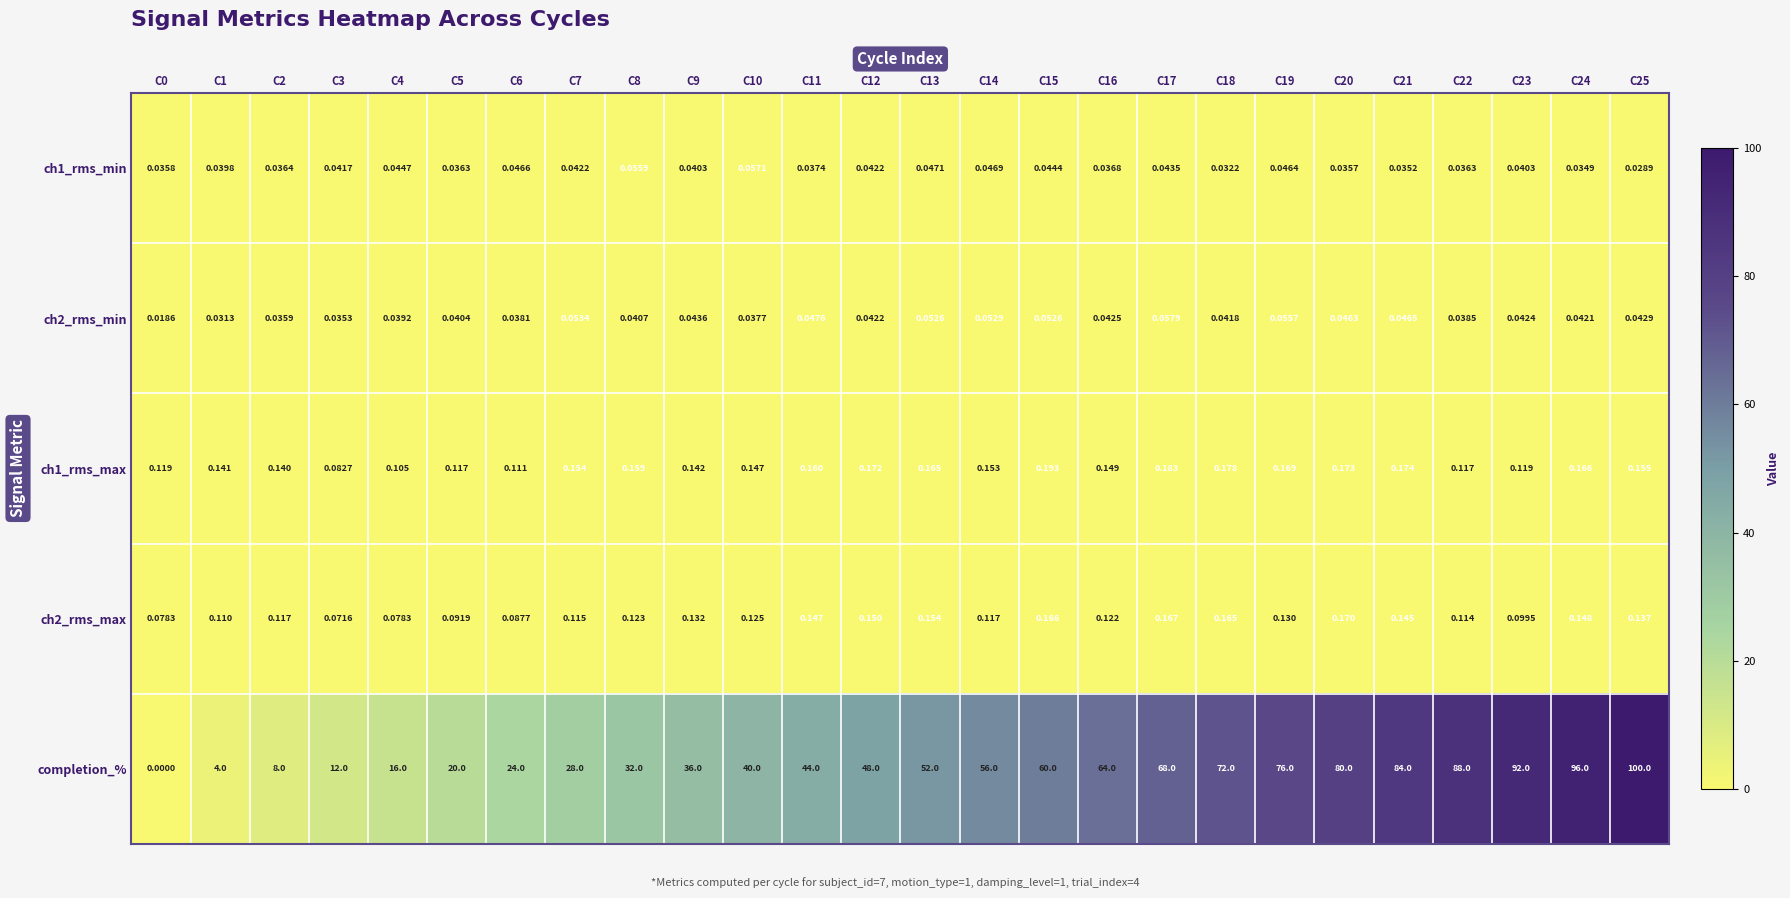

Which series has the widest spread of values?

completion_%